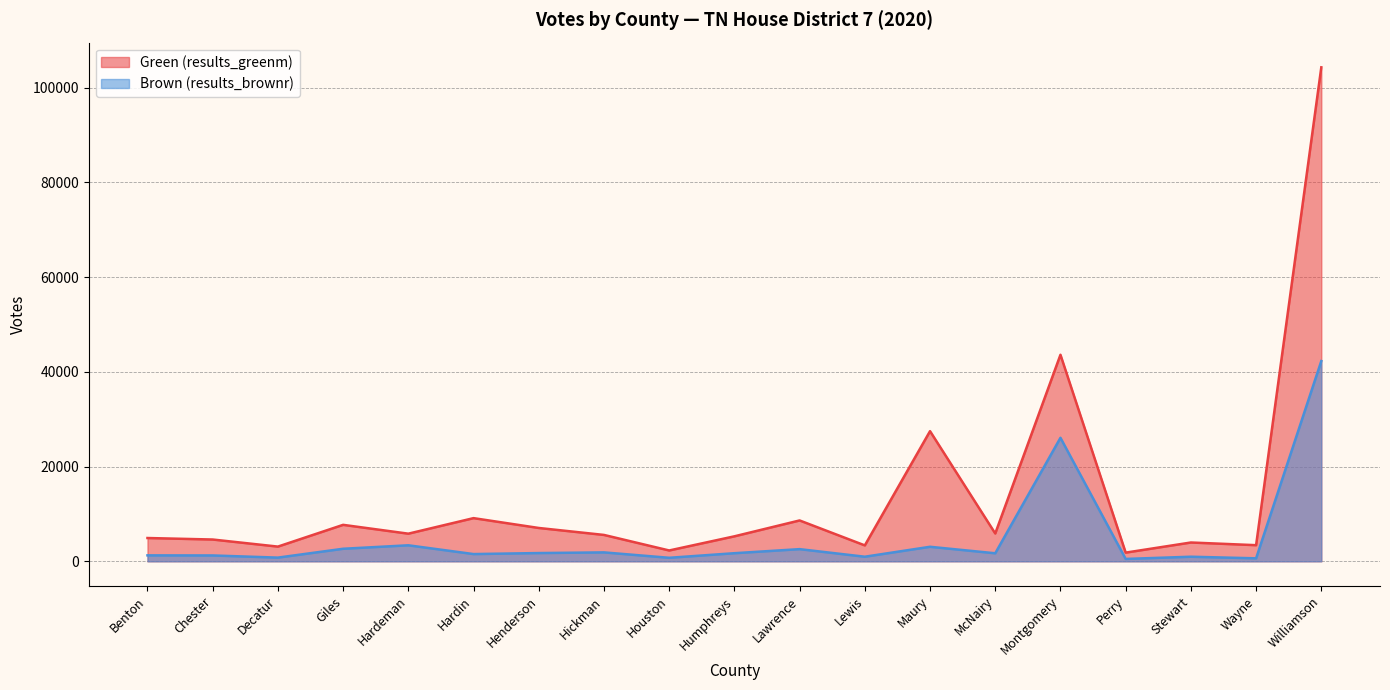

True or false: Brown (results_brownr) has more than 0 points higher than both neighbors.

True